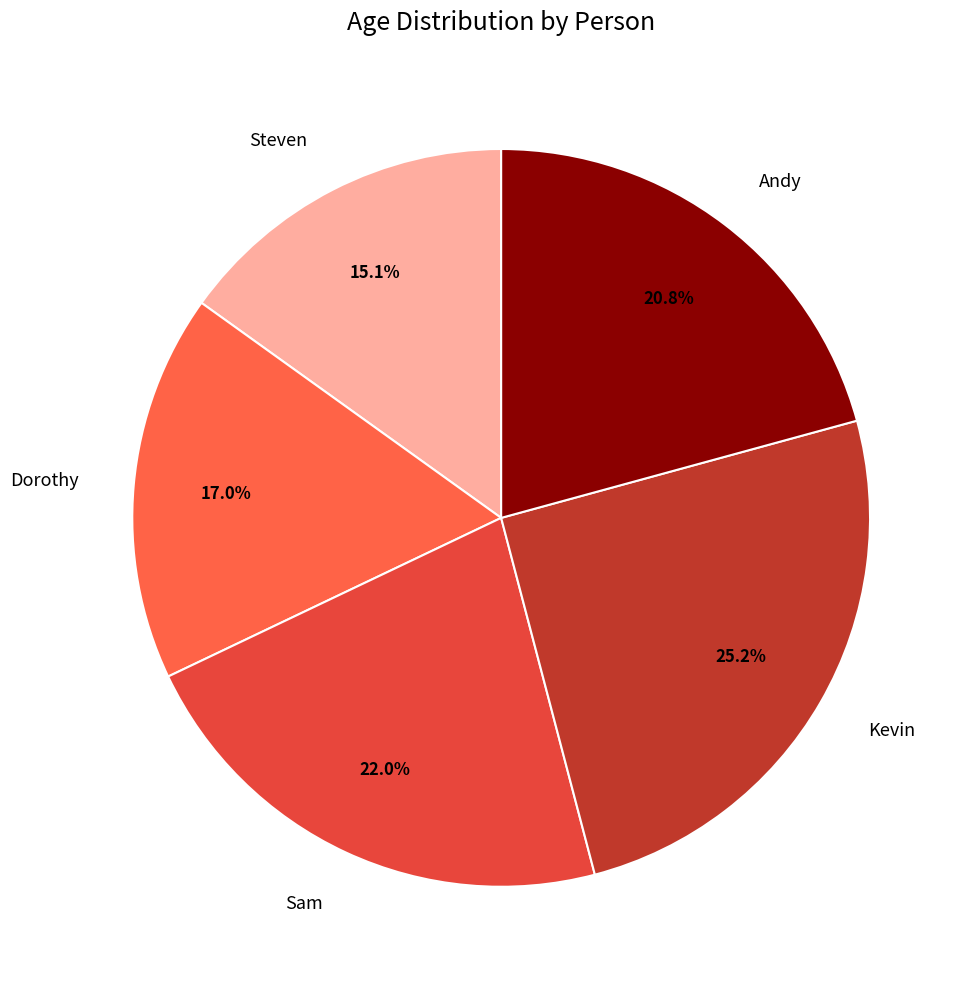

Between Steven and Andy, which is larger?

Andy